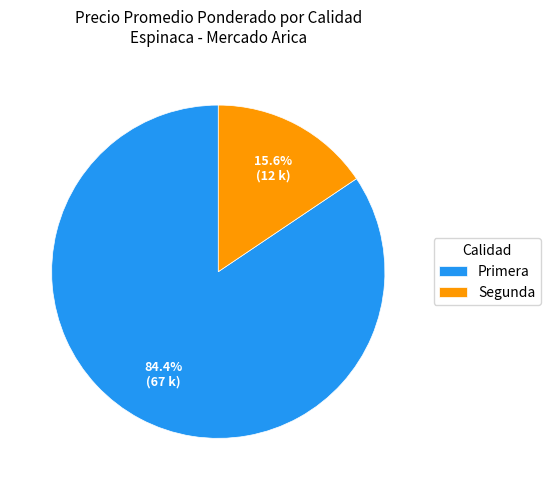

How much of the chart is everything except Primera?

15.6%